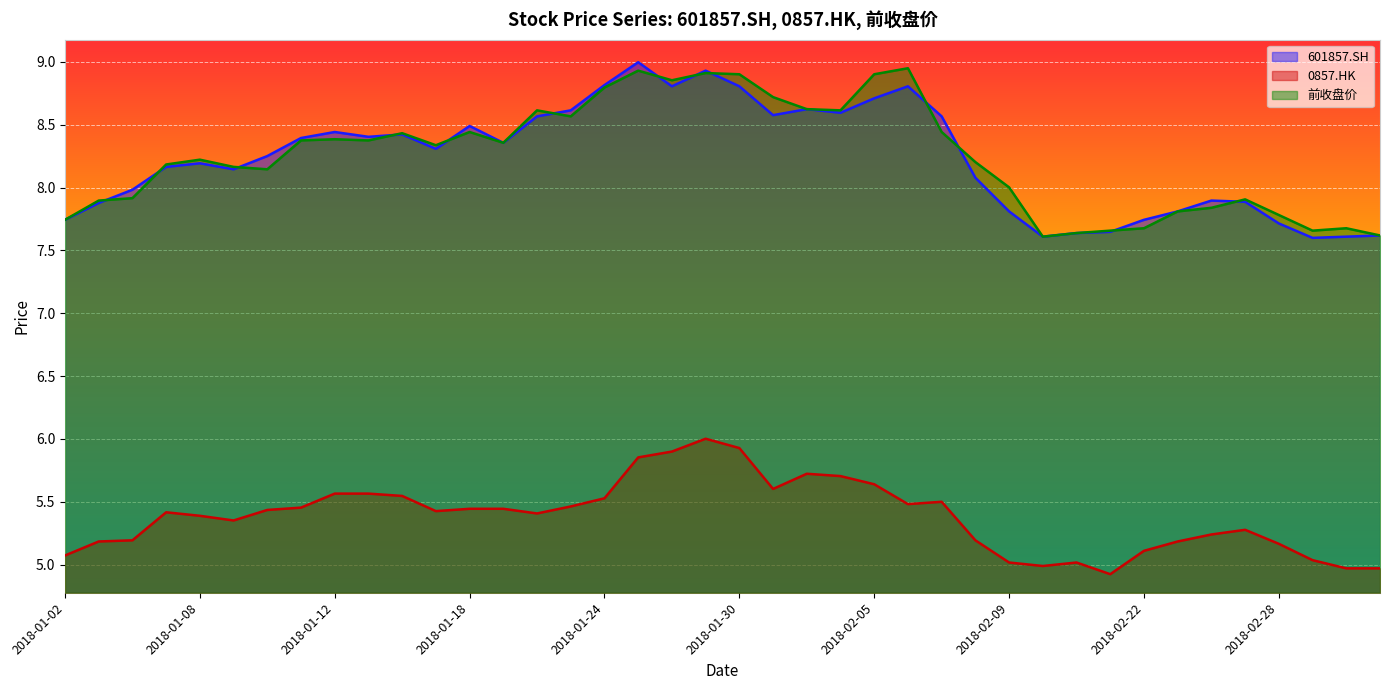

Does the chart display data point markers on the line(s)?

No